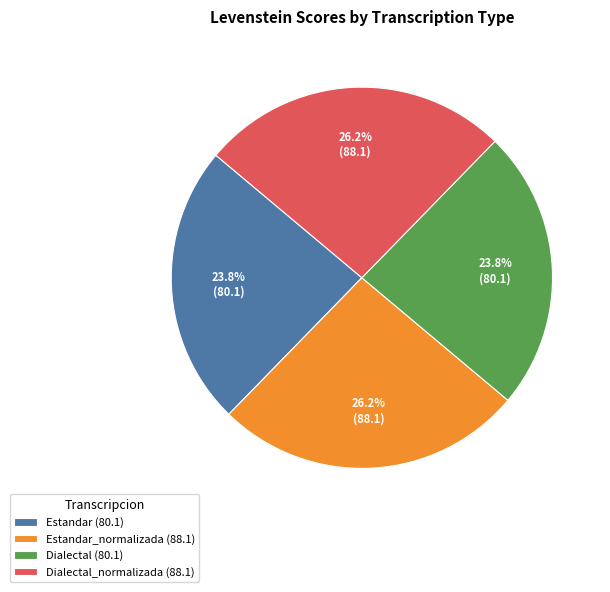

What percentage do Dialectal (80.1) and Estandar (80.1) together represent?

47.6%